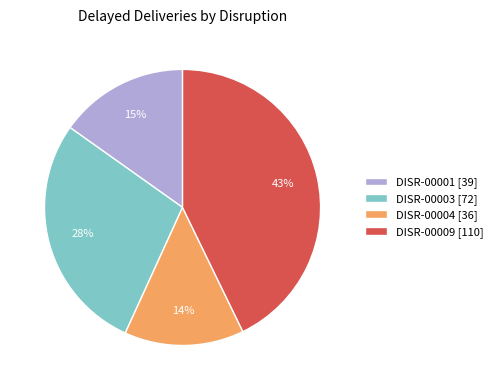

To the nearest percent, what is the average slice percentage?

25%